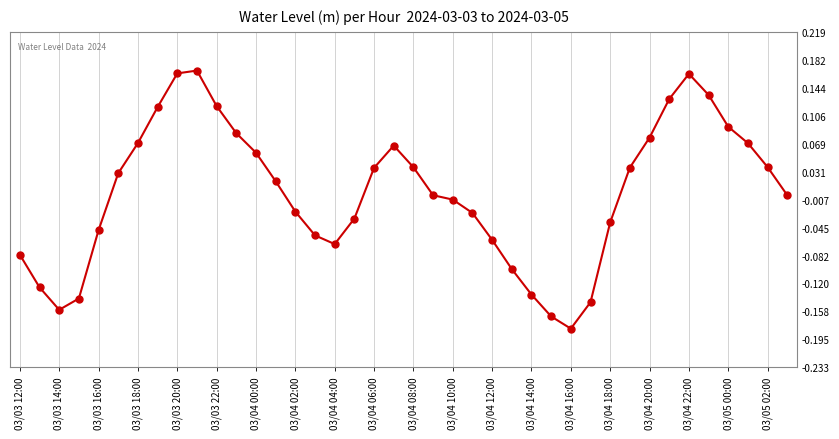

What is the smallest value displayed?

-0.2